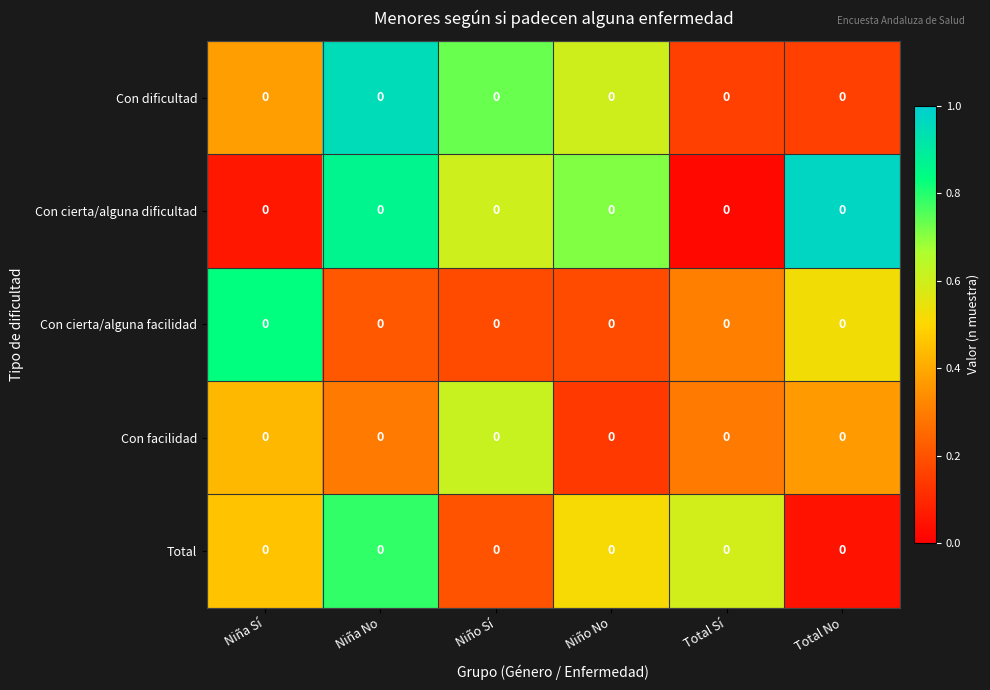

Which series has the widest spread of values?

Con cierta/alguna dificultad